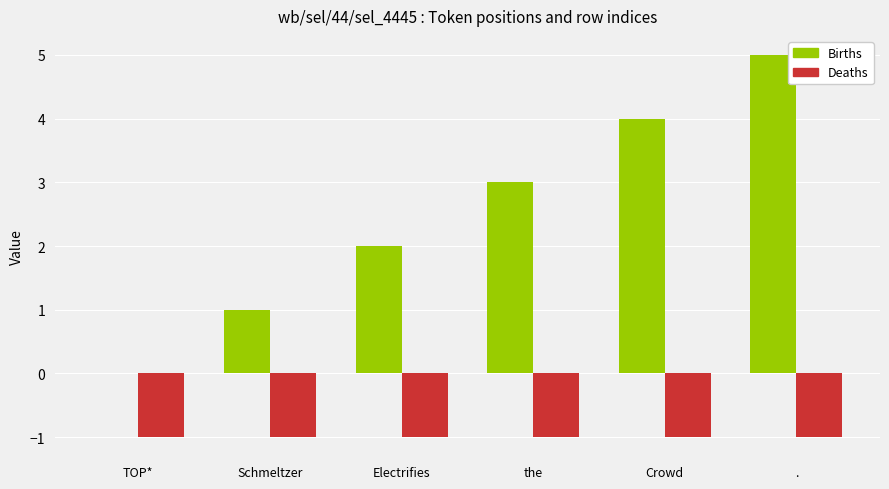

What is the maximum value shown in the chart?

5